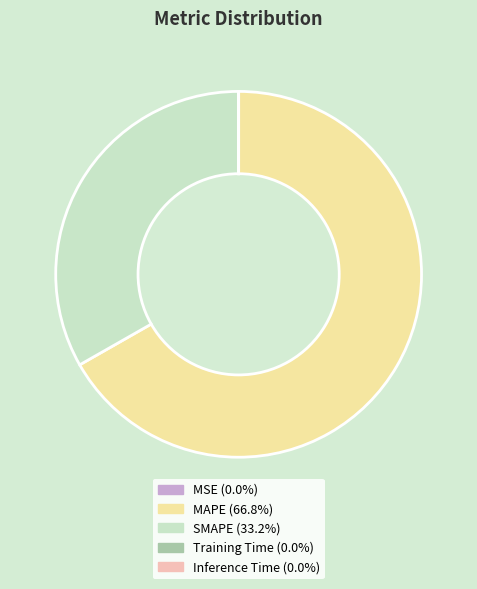

Which category has the biggest portion of the pie?

MAPE